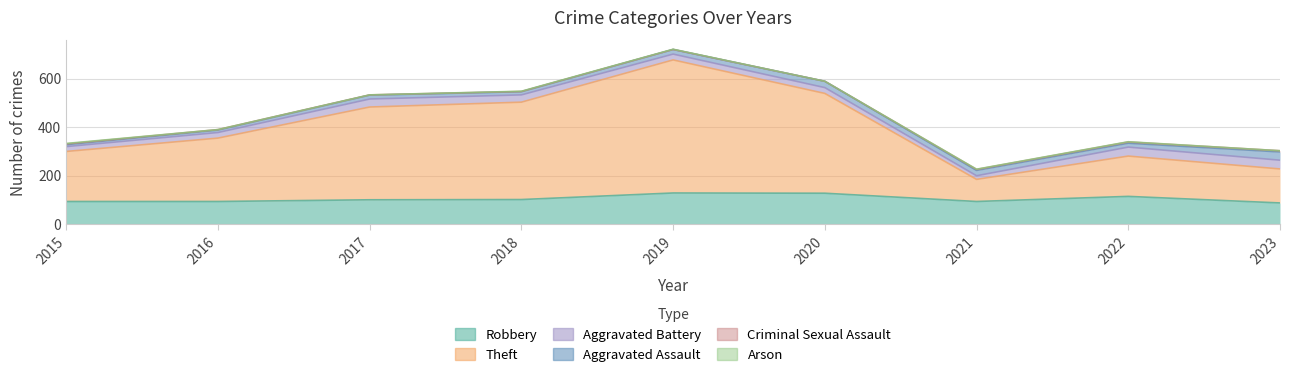

True or false: Criminal Sexual Assault has a value of 7 at 2021.

False